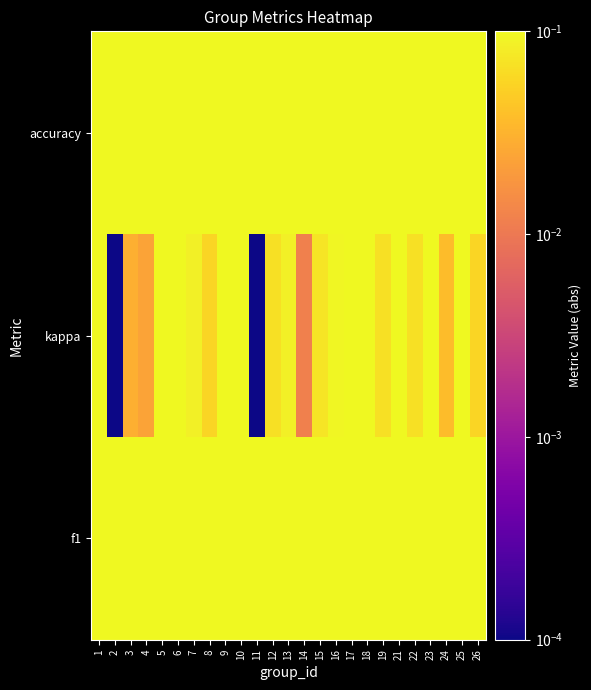

Between 2 and 14, which is larger?

2